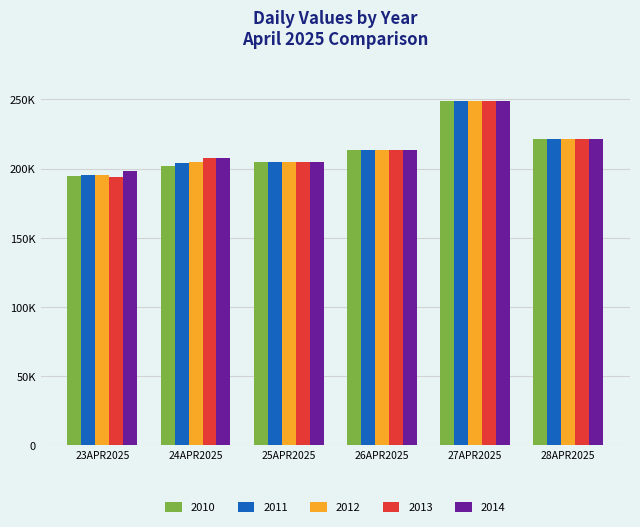

What value does the 2011 series have at 23APR2025?

195060